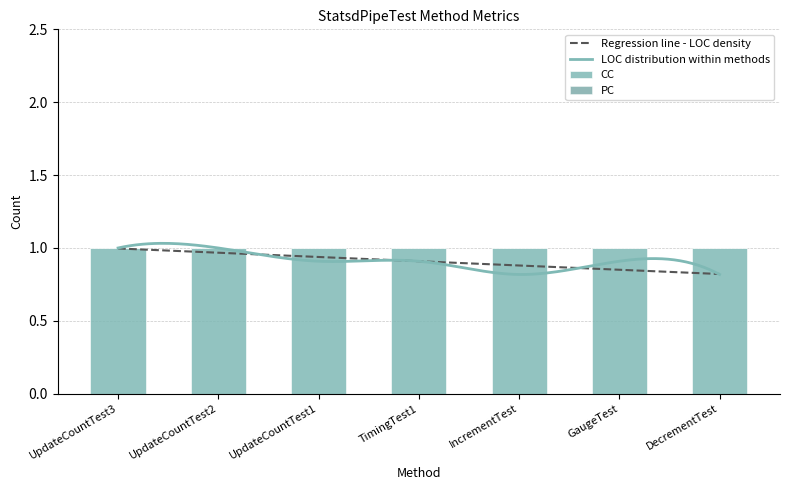

What value does the CC series have at TimingTest1?

1